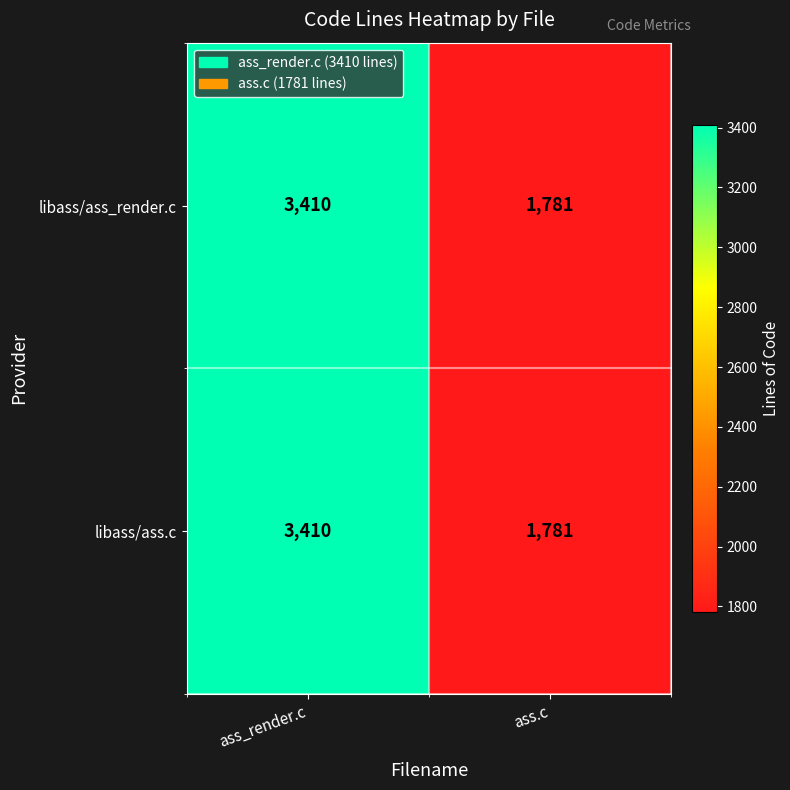

At which category does the chart reach its peak across all series?

ass_render.c